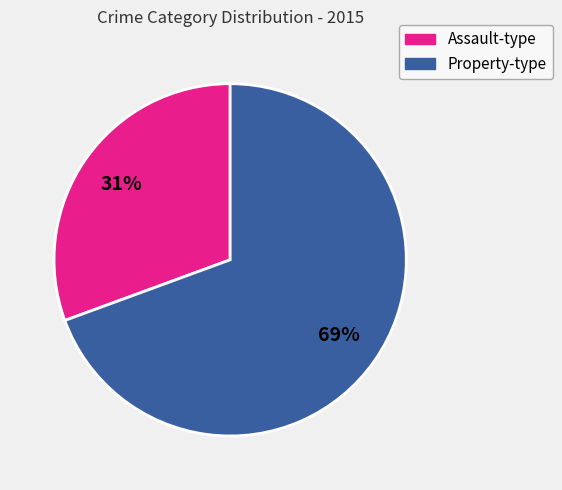

The Assault-type slice represents 31% of the pie. True or false?

True